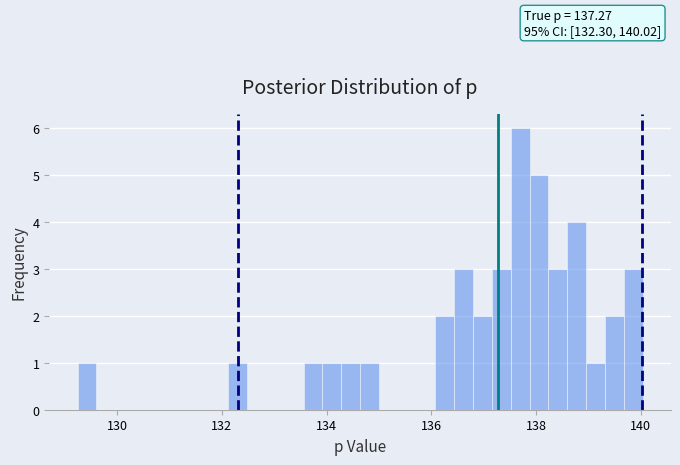

Around what value on the x-axis is the tallest bar? Give the approximate position of its centre, as read against the axis.

137.6